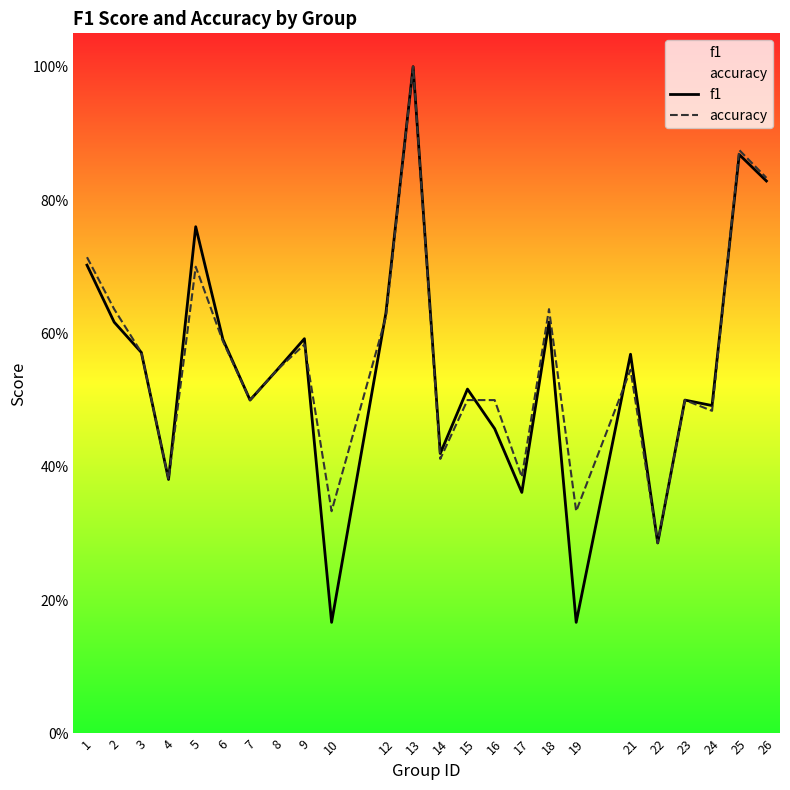

Which series has the widest spread of values?

f1